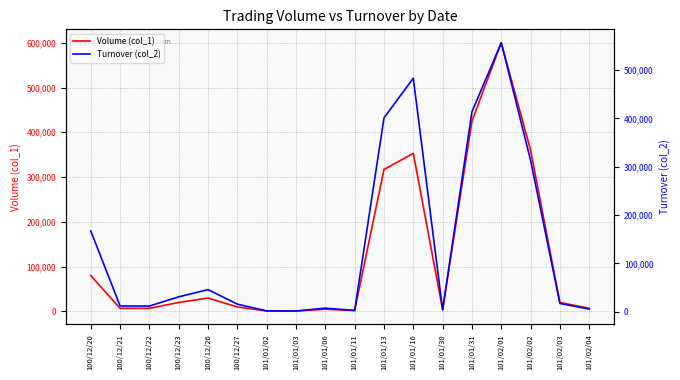

How many intersections are there between Turnover (col_2) and Volume (col_1)?

1